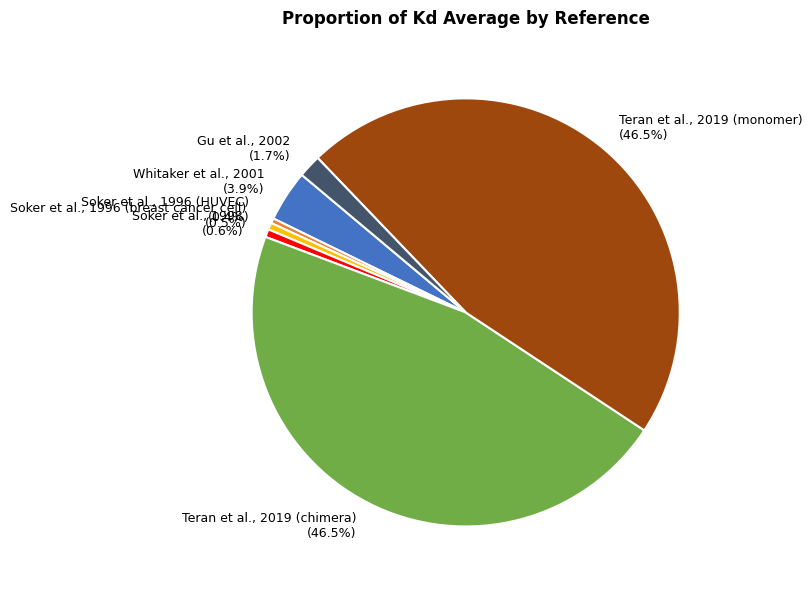

The Whitaker et al., 2001 slice represents 4% of the pie. True or false?

True